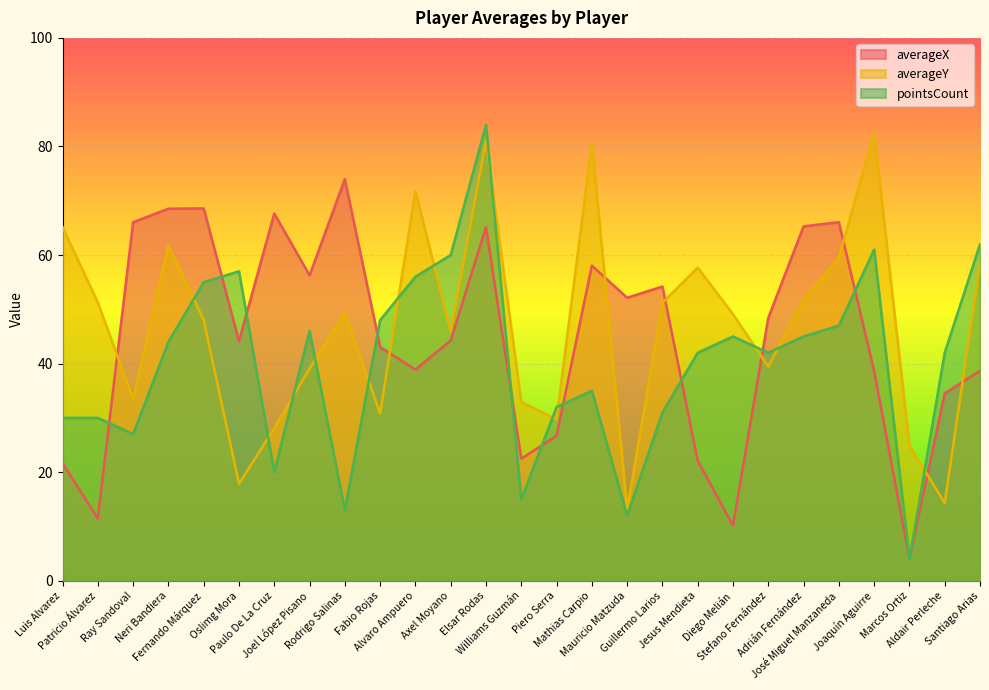

How many data points does each series have?

27